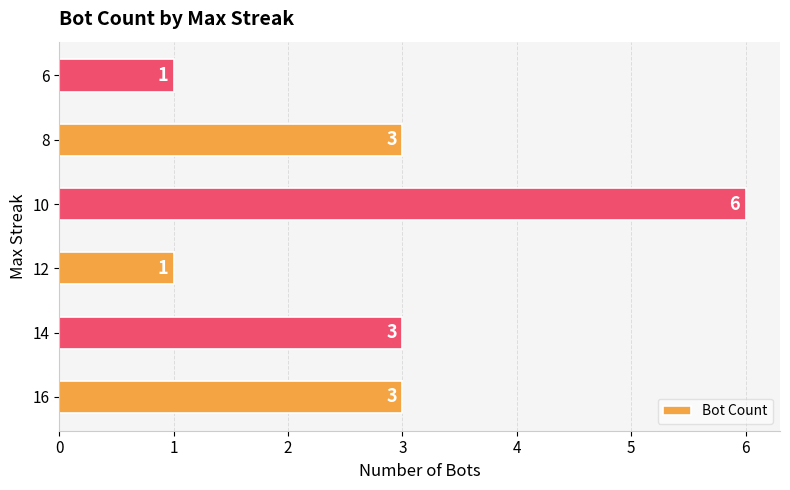

Reading top to bottom, extract all data points from this chart.

6=1	8=3	10=6	12=1	14=3	16=3